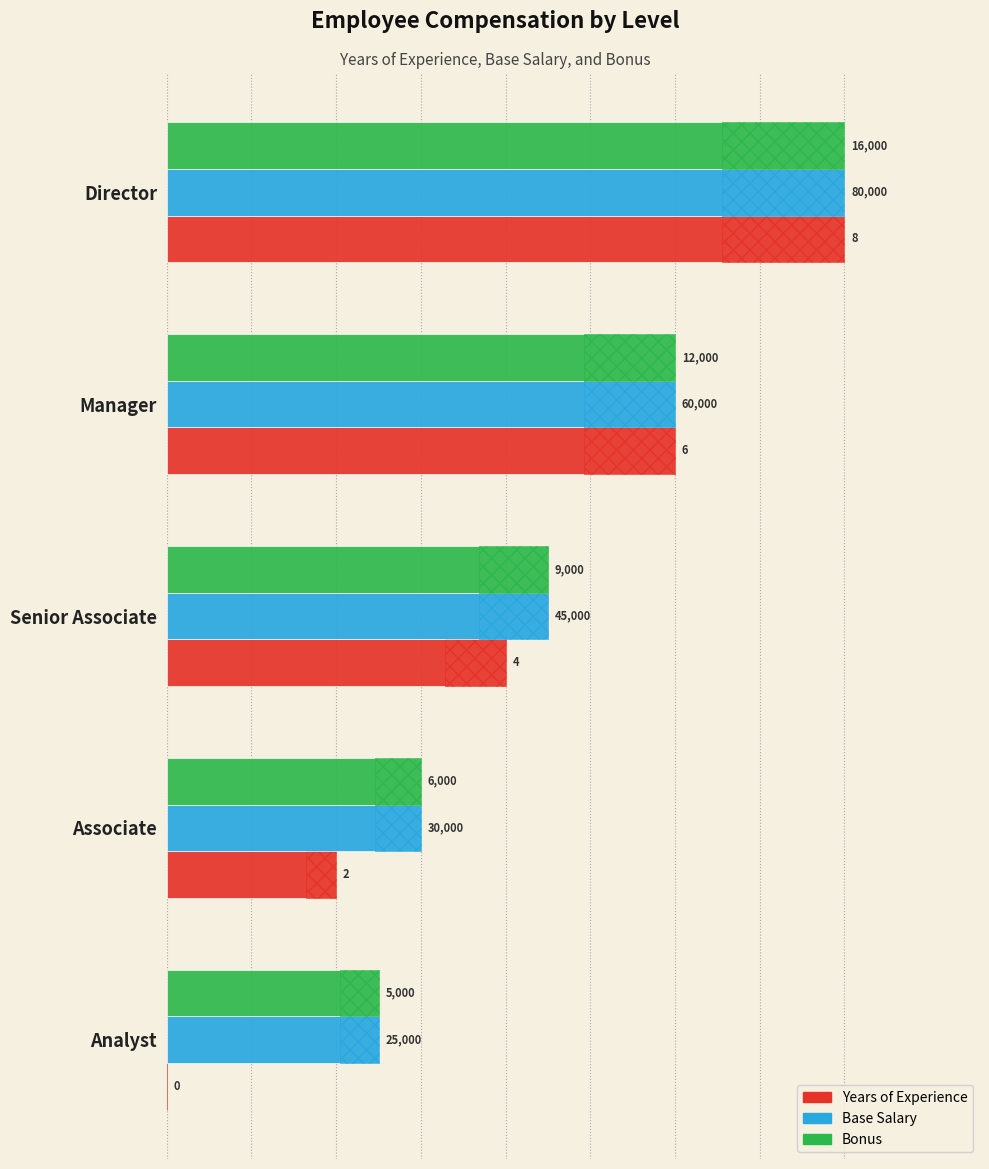

True or false: Base Salary has a value of 53.5 at Manager.

False